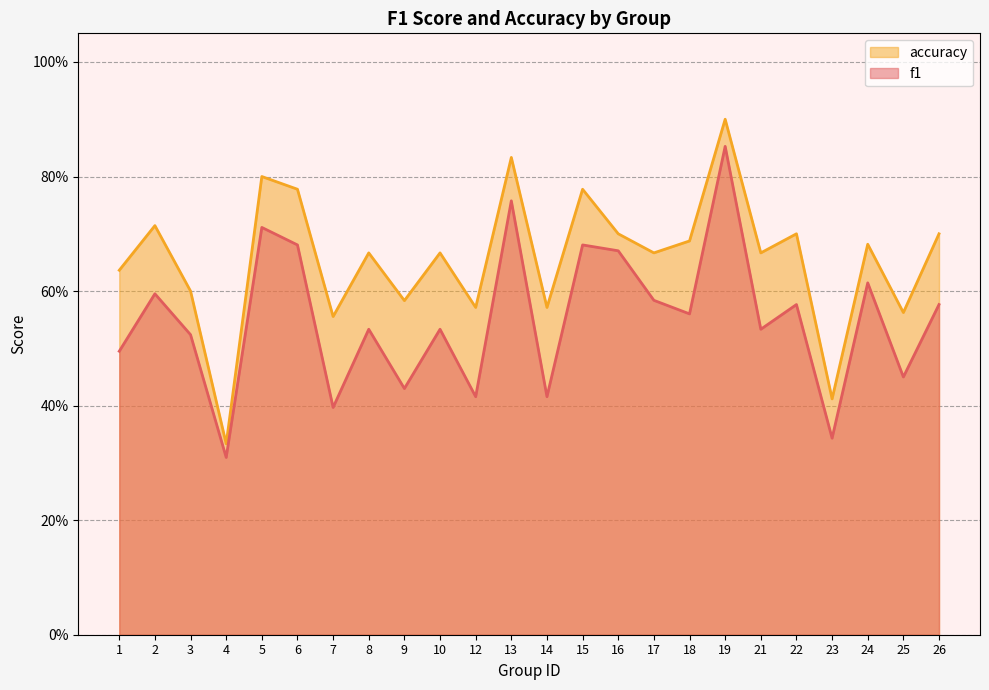

What is the minimum value for accuracy?

0.3